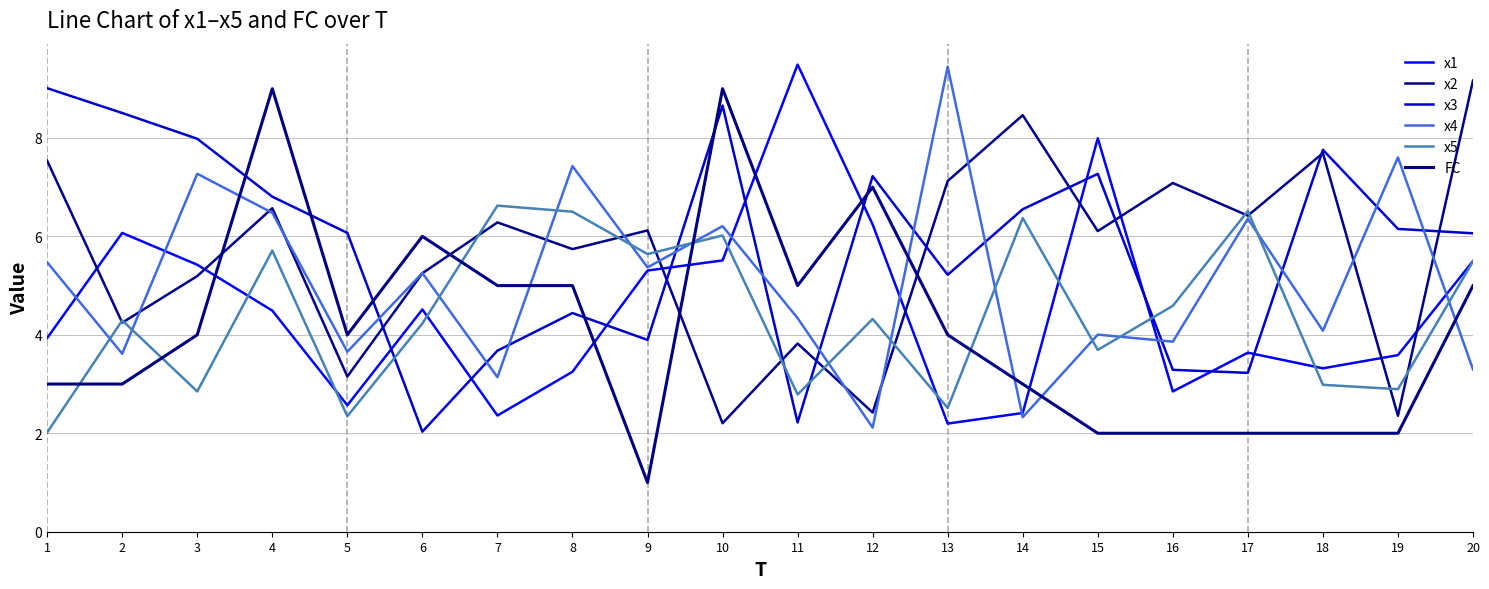

Does the chart have visible grid lines?

Yes